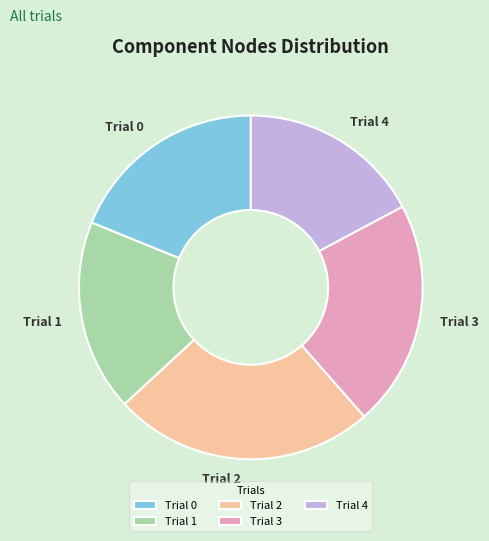

How many segments does this pie chart have?

5